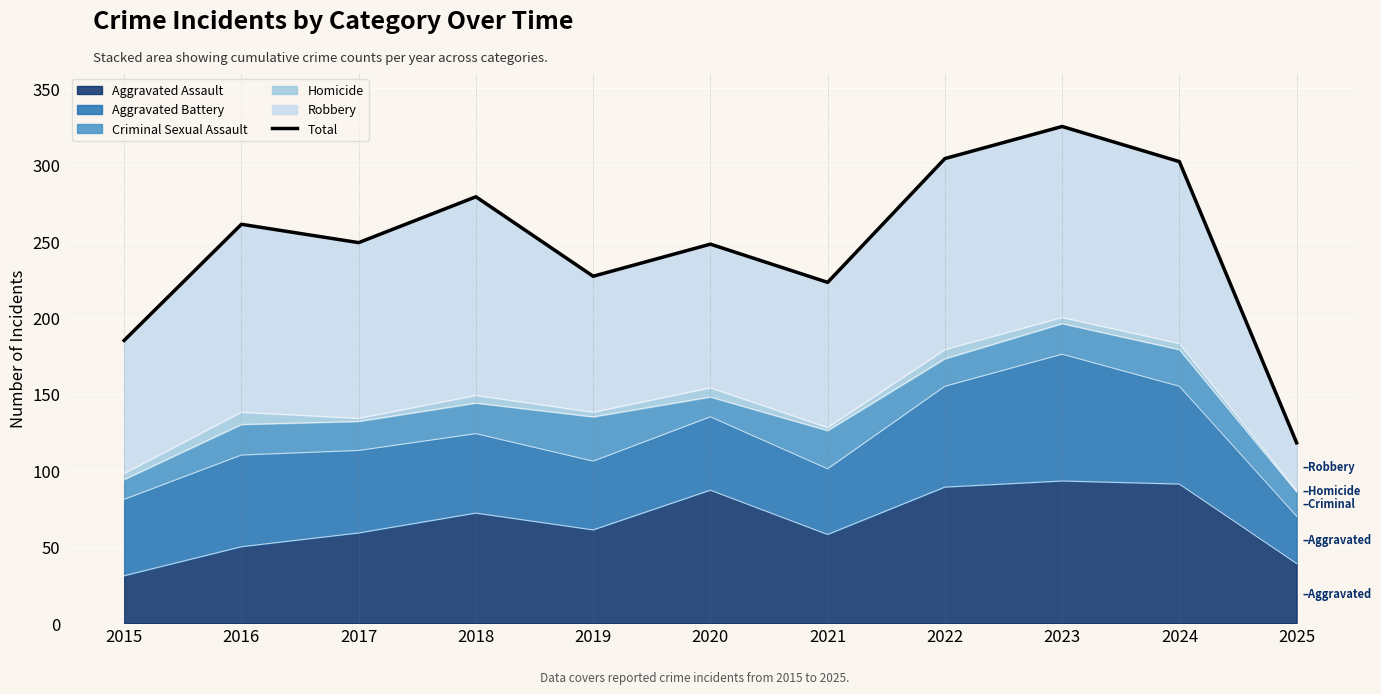

The value at 2016 is 261. True or false?

True